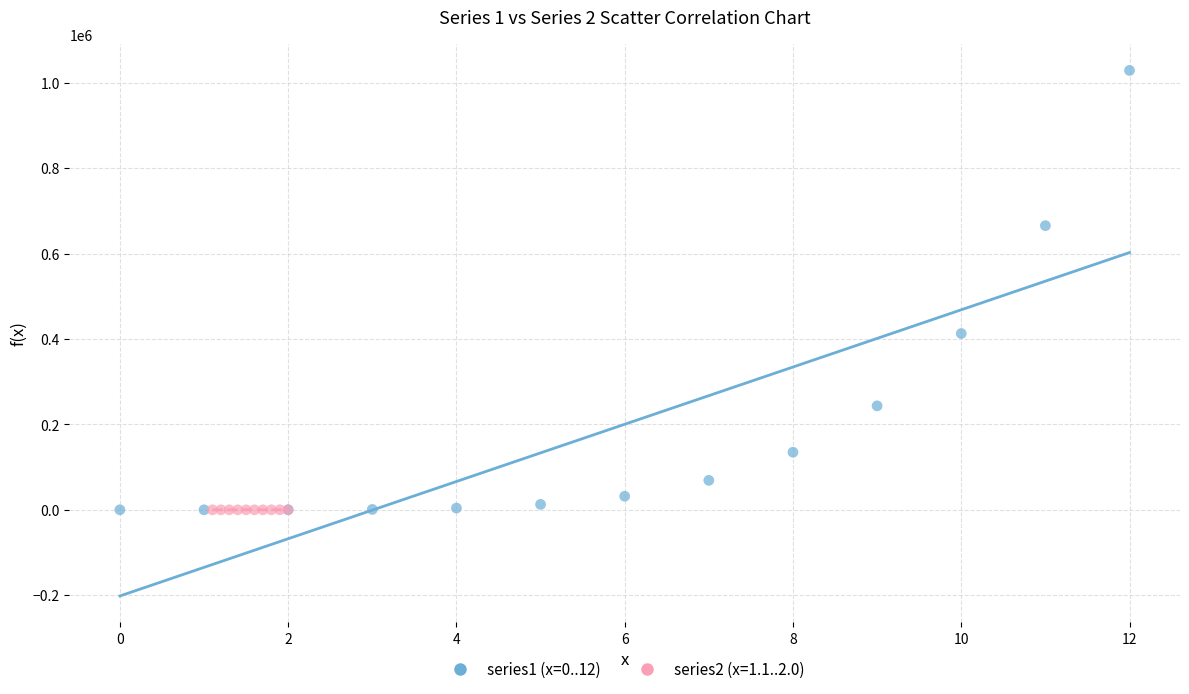

Which series has the widest spread of Y values?

series1 (x=0..12)